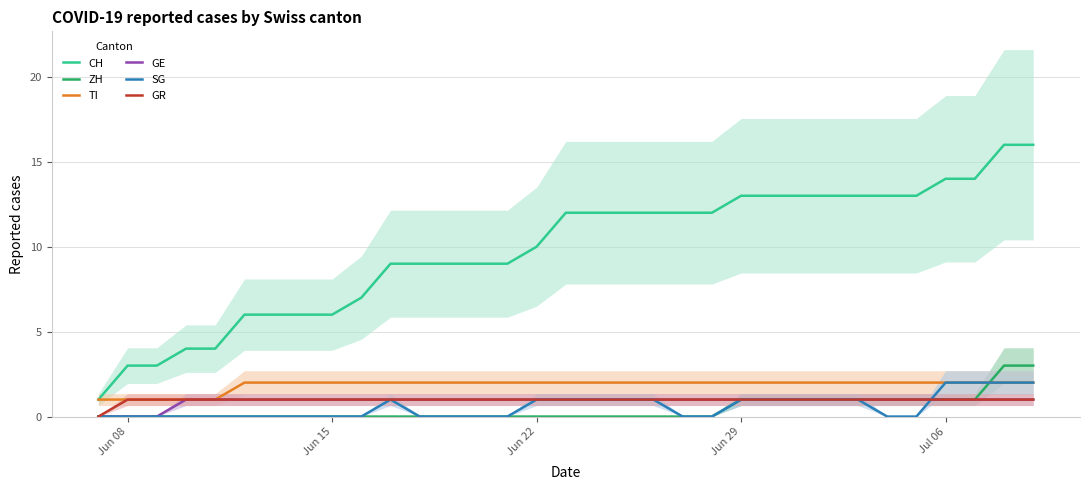

Is it true that GR equals 1 at Jun 29?

True